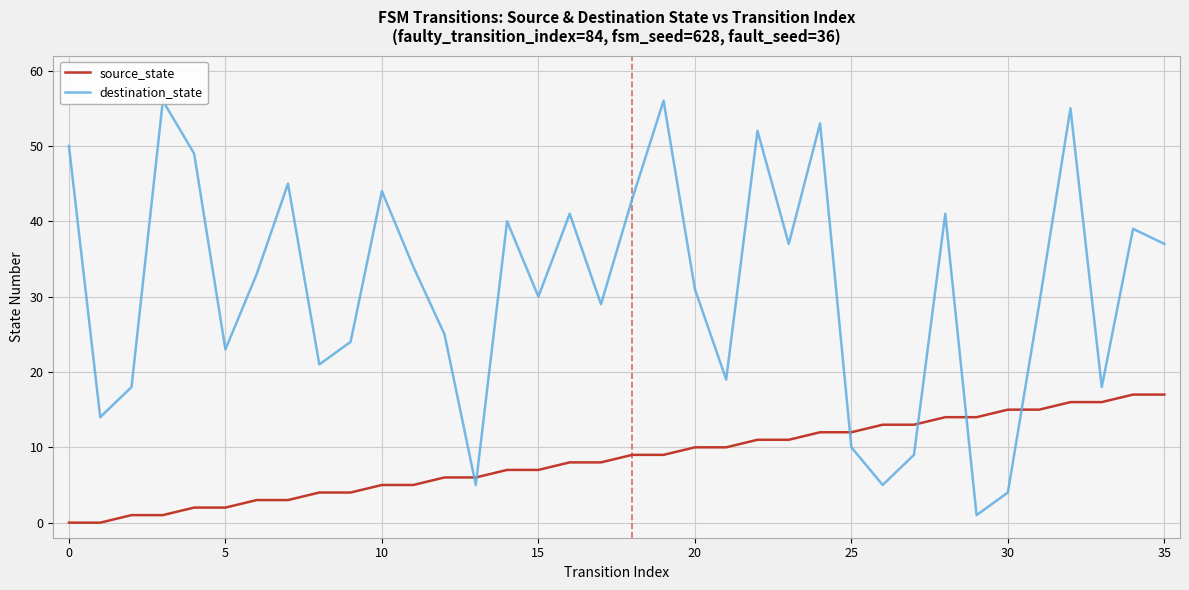

True or false: source_state has a value of 4 at 35.

False